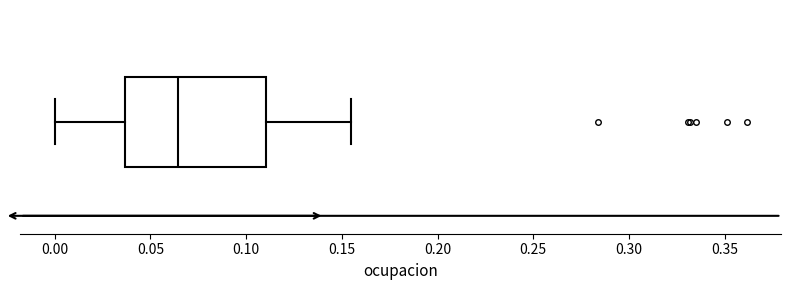

Where does the median line of the box sit on the x-axis? The values are not printed on the chart, so give them approximately, as read against the axis.

0.065